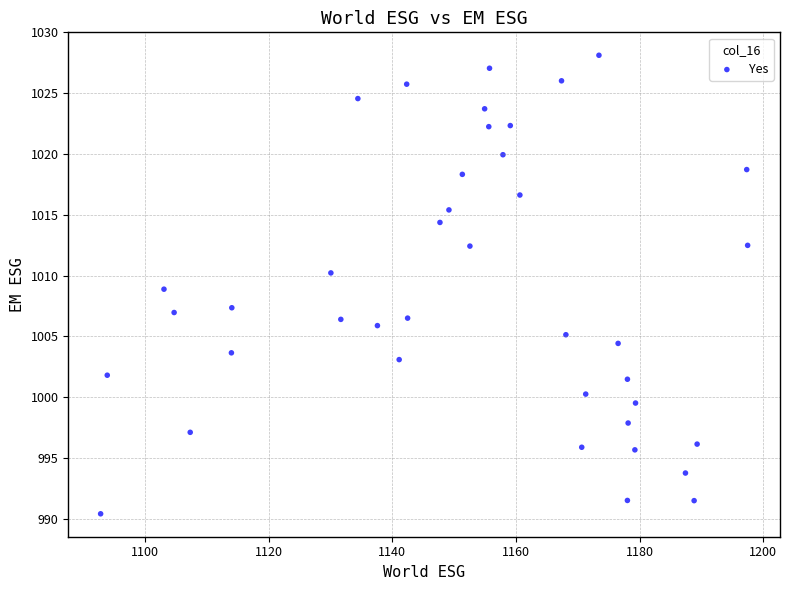

What is the range of Y values (max minus min)?

37.7